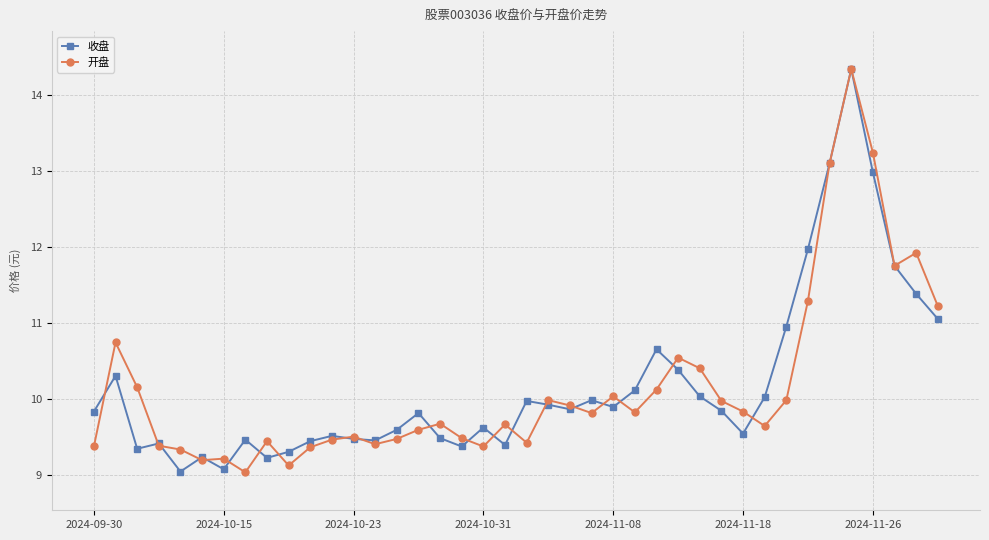

True or false: 开盘 has more than 0 points higher than both neighbors.

True